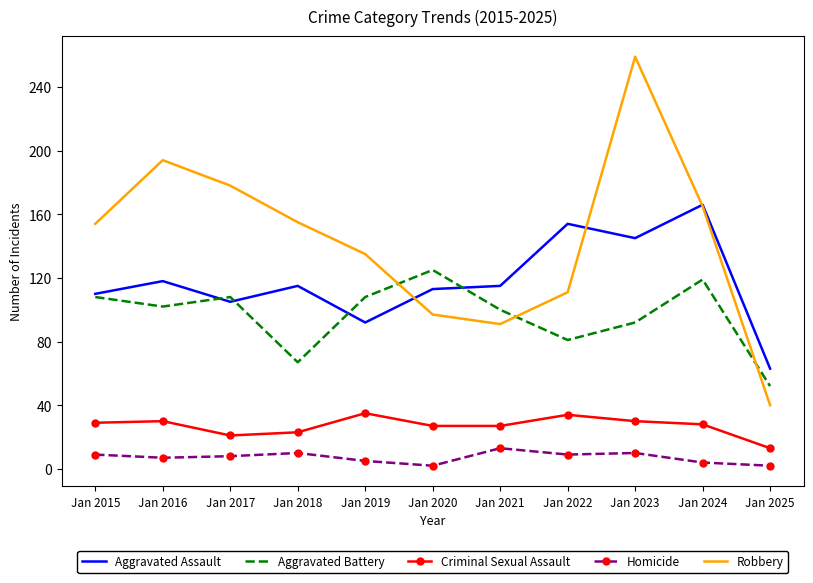

True or false: Homicide and Aggravated Battery intersect in this chart.

False